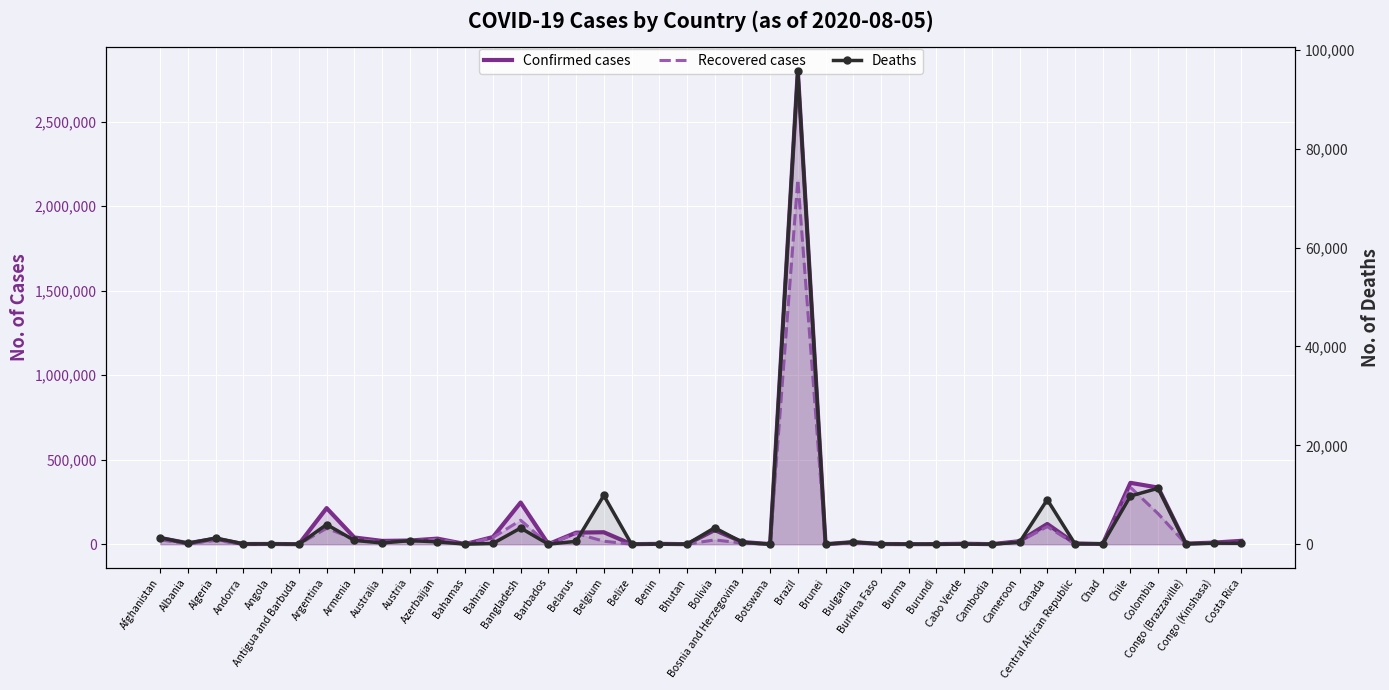

At which label does Recovered cases first exceed 6592?

Afghanistan